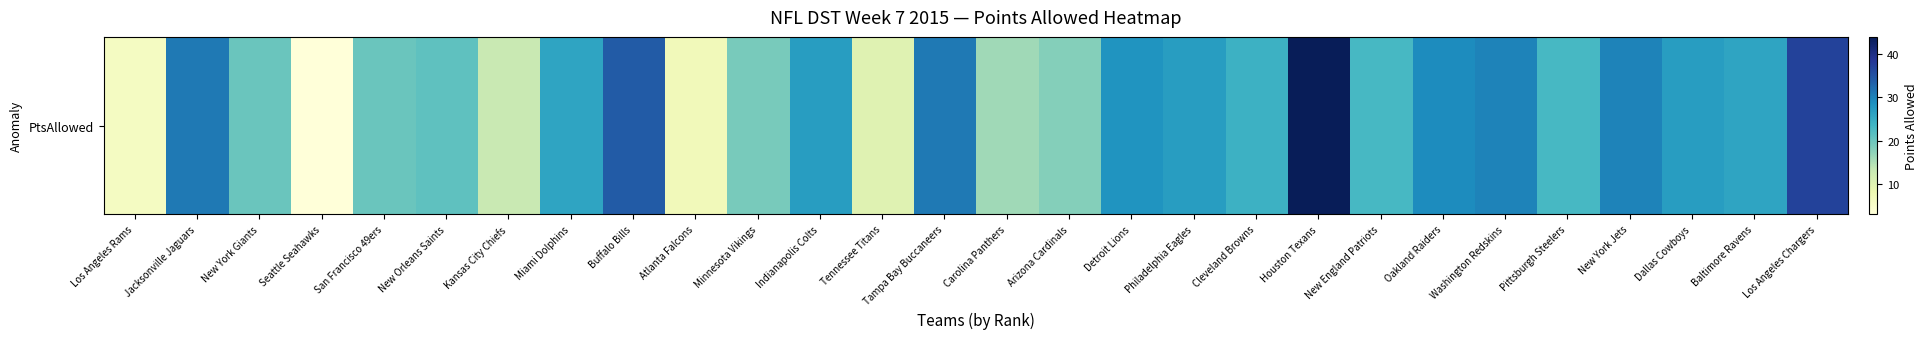

What is the ratio of the value at Pittsburgh Steelers to the value at Atlanta Falcons?

3.3